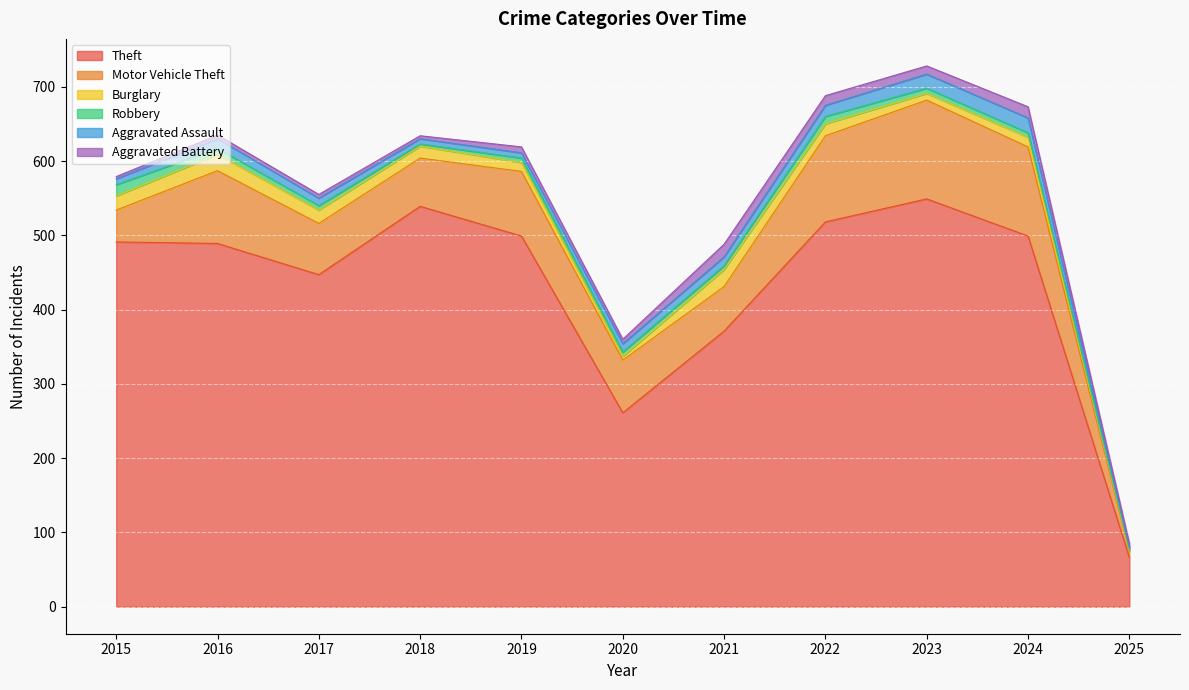

How many lines are shown in the chart?

6